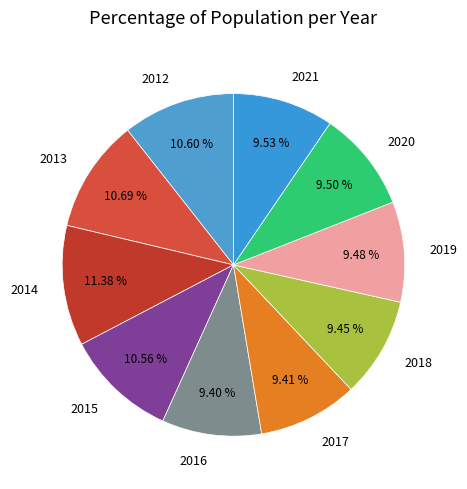

What portion of the pie excludes 2012?

89.4%